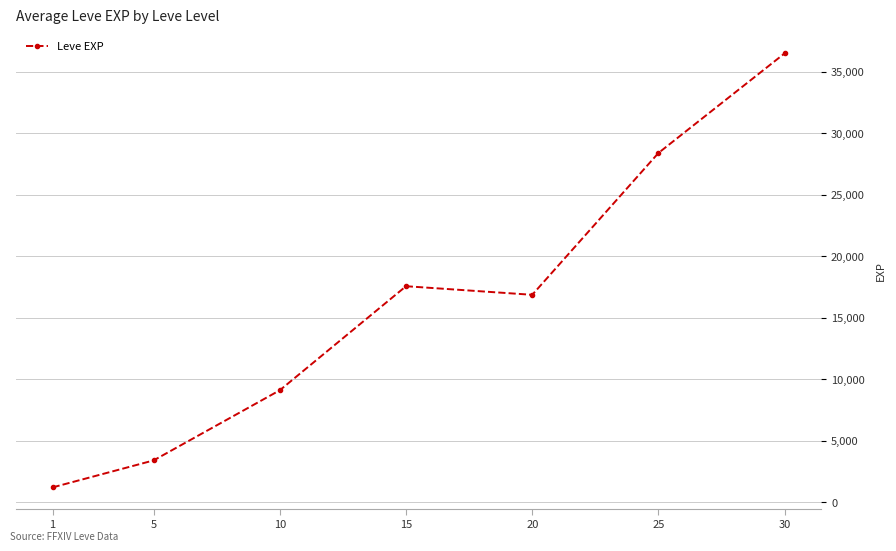

Rank the categories by value from highest to lowest.

30, 25, 15, 20, 10, 5, 1